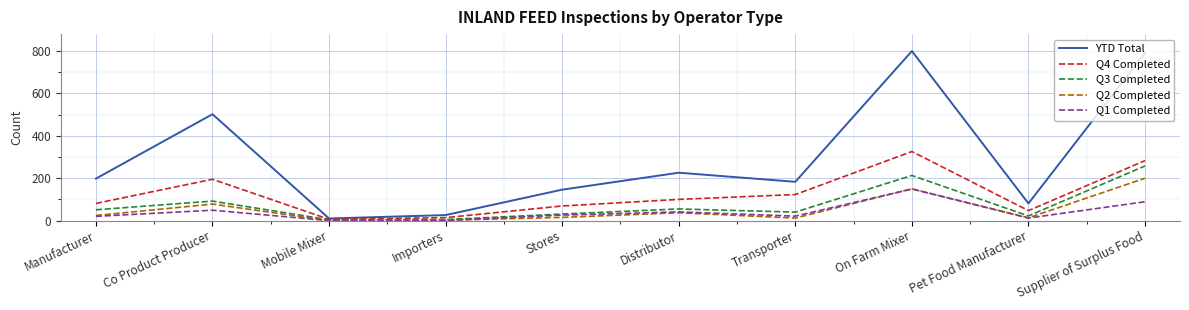

What is the greatest value displayed?

800